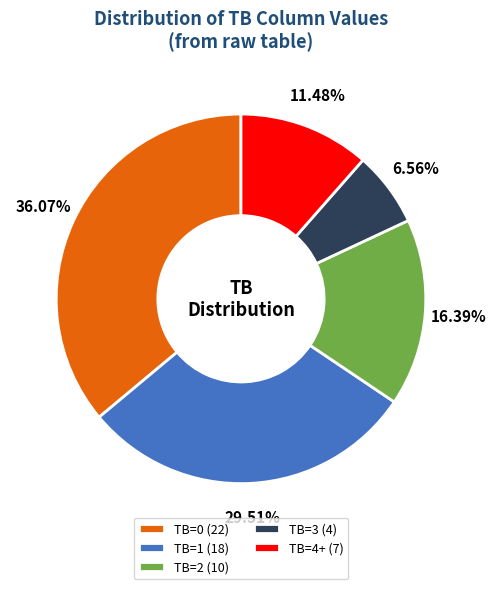

Is TB=2 (10) the majority of the pie?

No